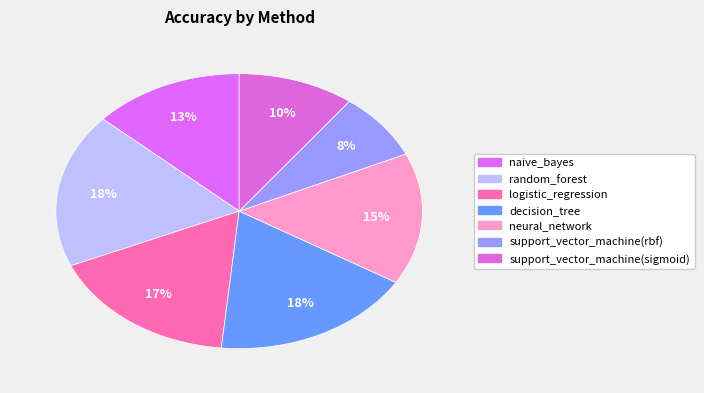

How many slices are in this pie chart?

7